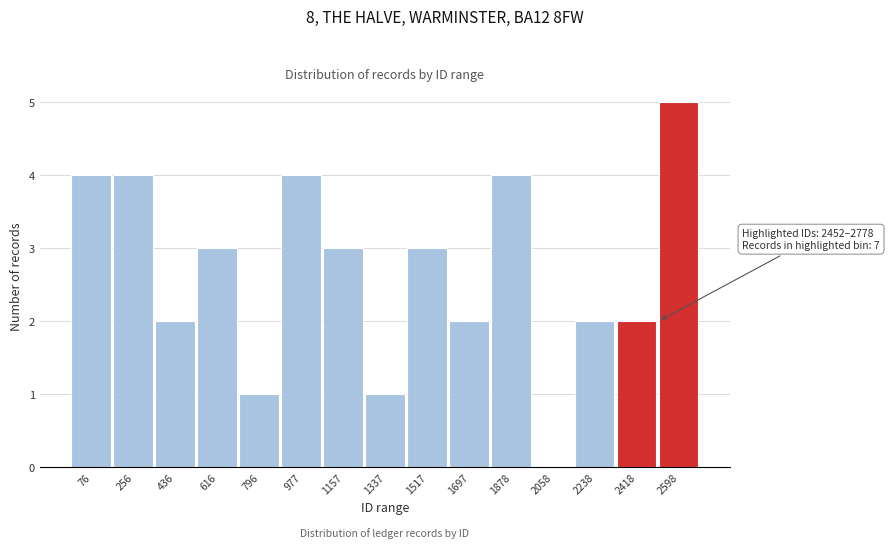

Reading right to left, extract all data points from this chart.

2598=5	2418=2	2238=2	2058=0	1878=4	1697=2	1517=3	1337=1	1157=3	977=4	796=1	616=3	436=2	256=4	76=4